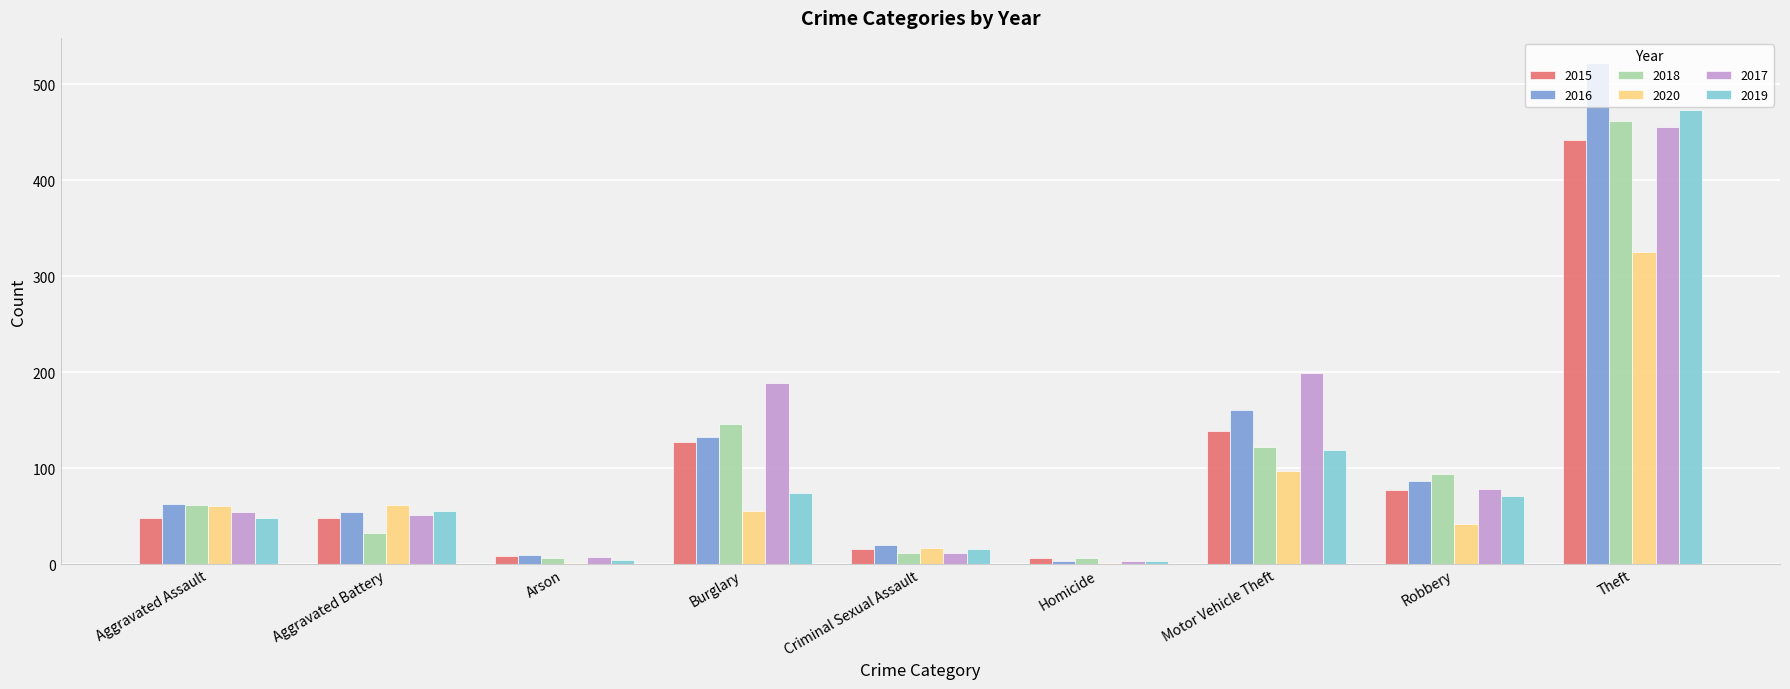

What is the spread (max minus min) of values at Robbery?

52